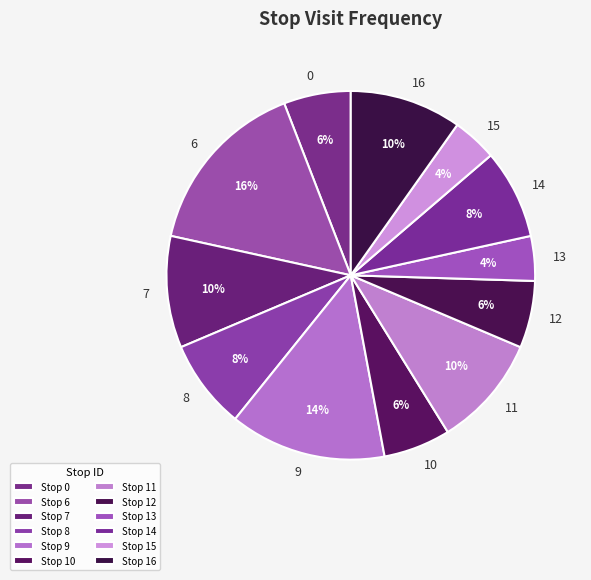

Which slice is the largest?

6